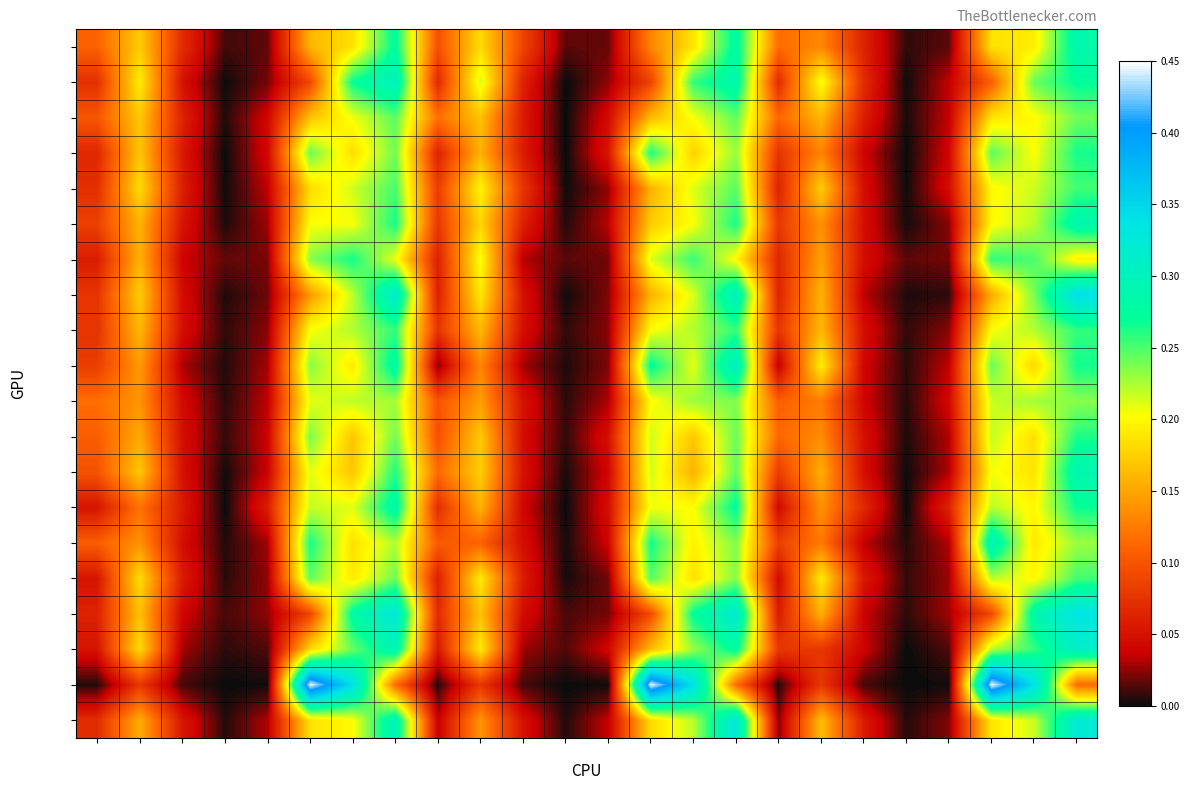

Count the number of categories in the chart.

24